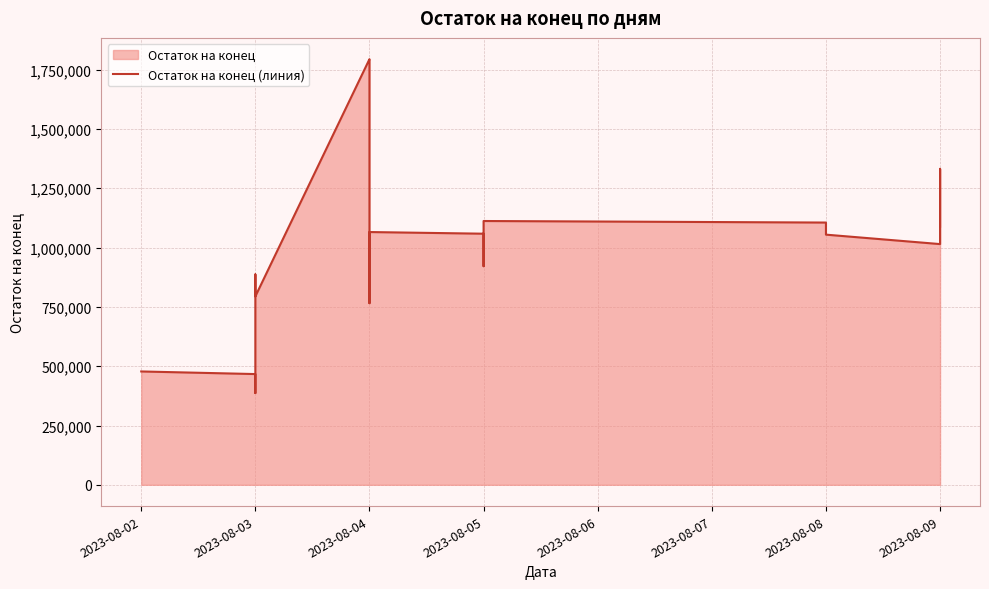

Where does the data first go above 1028605?

2023-08-04